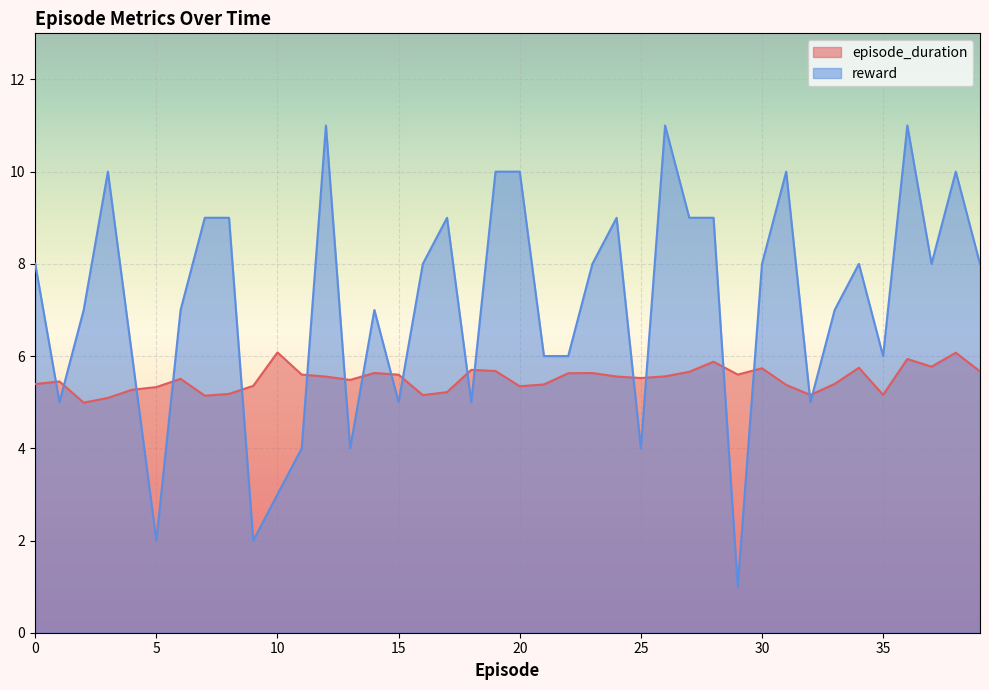

At which label does episode_duration reach its minimum?

2